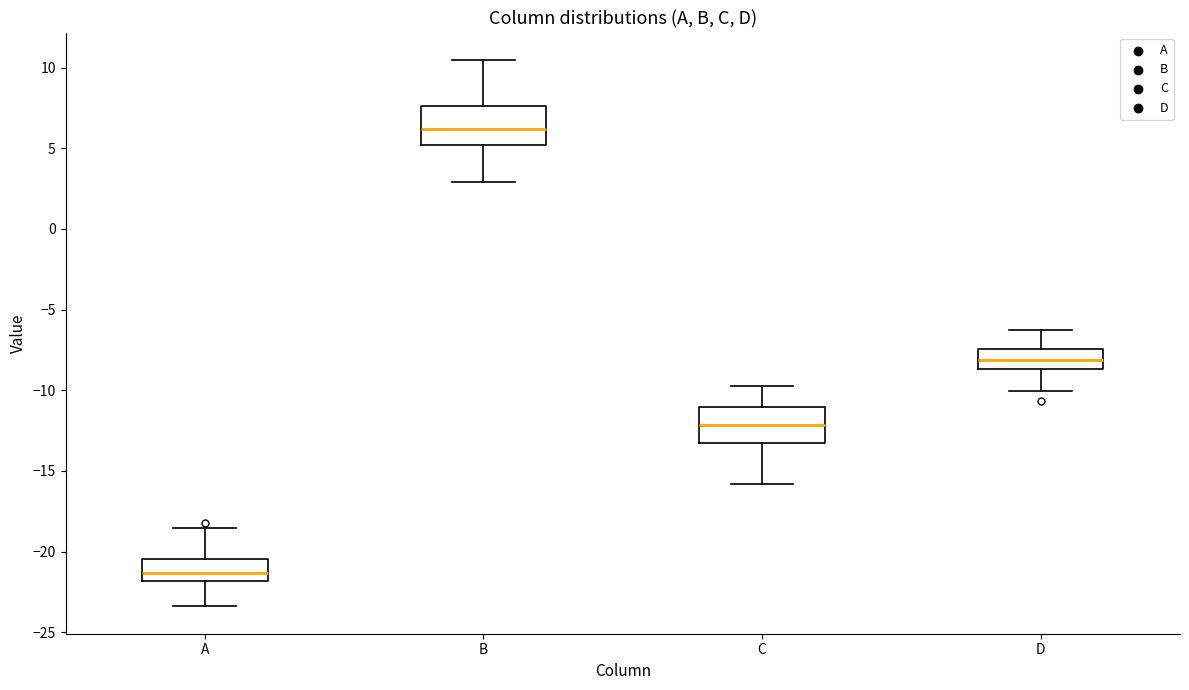

Reading left to right, read every box against the y-axis: the position of its median line, the range the box covers, and the ends of its whiskers. The values are not printed on the chart, so give them approximately, as read against the axis.

A: median -21.5, box -22.0 to -20.5, whiskers -23.5 to -18.5
B: median 6.0, box 5.0 to 7.5, whiskers 3.0 to 10.5
C: median -12.0, box -13.0 to -11.0, whiskers -16.0 to -10.0
D: median -8.0, box -8.5 to -7.5, whiskers -10.0 to -6.5